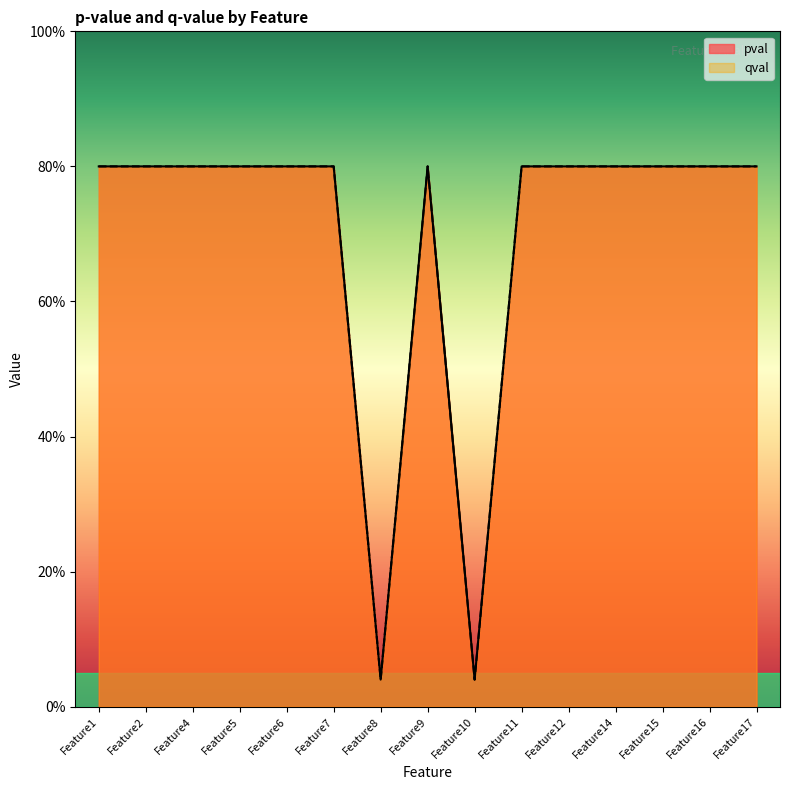

The qval series shows 0.8 at Feature4. True or false?

True